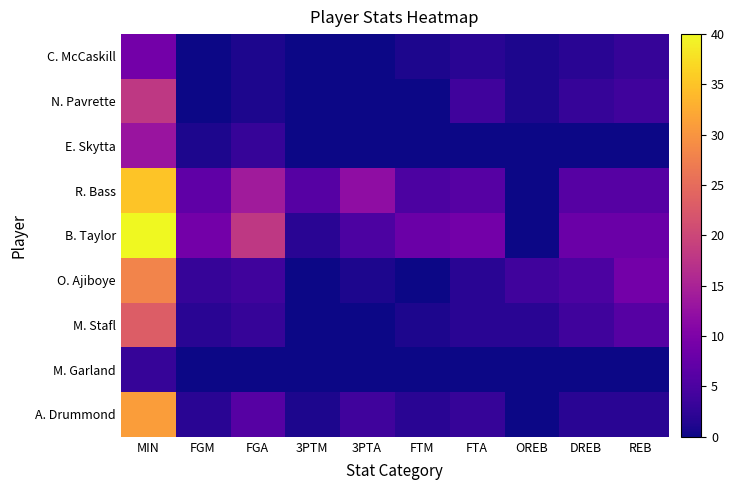

What is the maximum value shown in the chart?

40